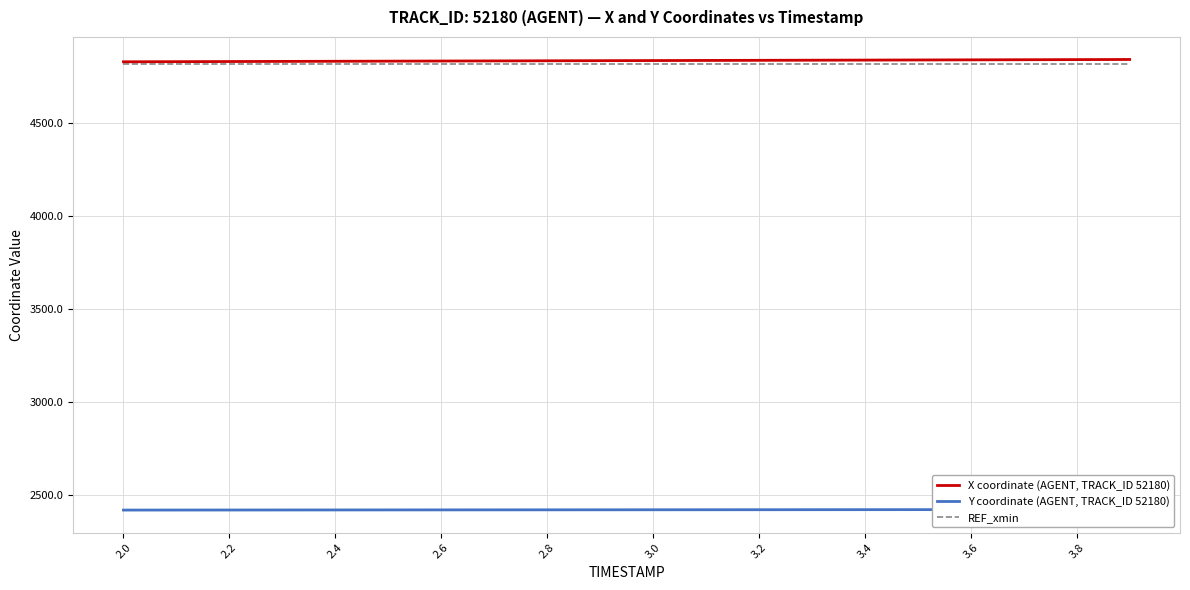

True or false: X coordinate (AGENT, TRACK_ID 52180) has more than 2 interior local peaks.

False